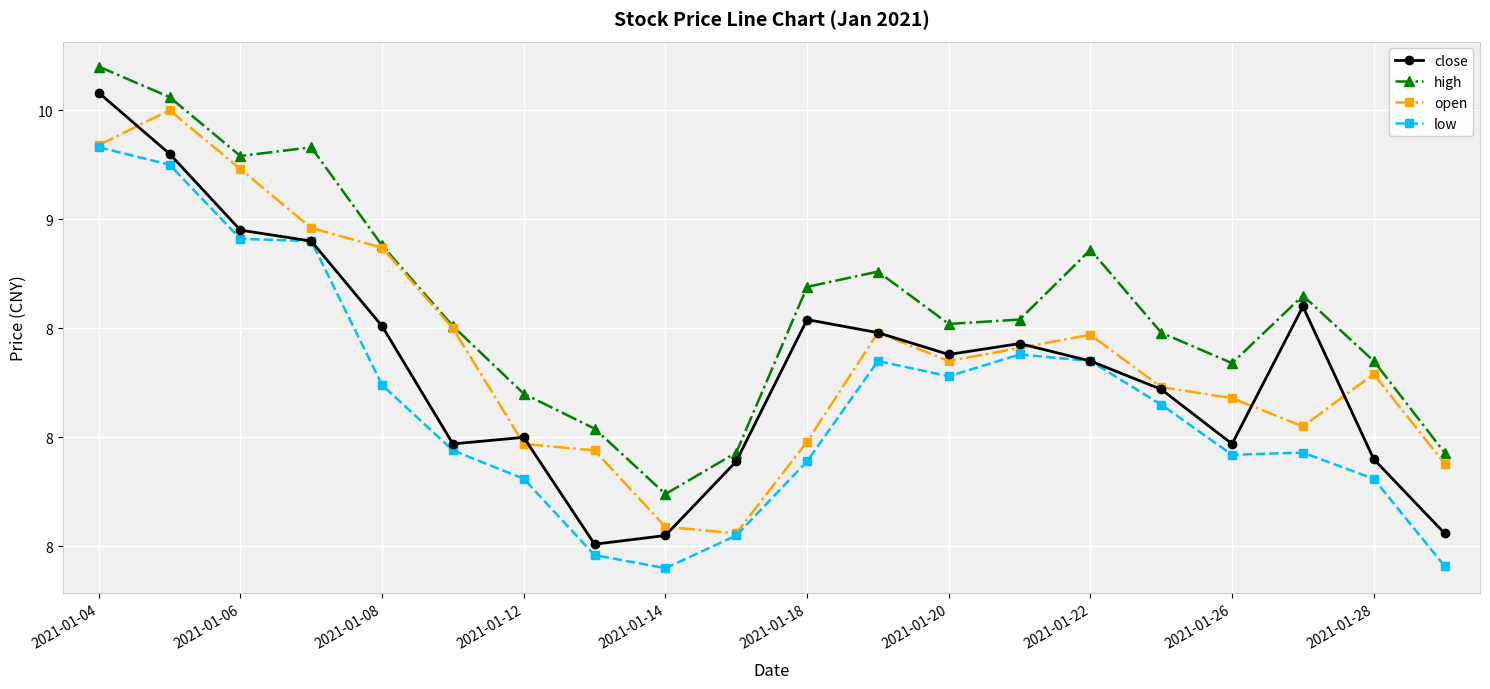

What are all the series names shown in the legend?

close, high, open, low